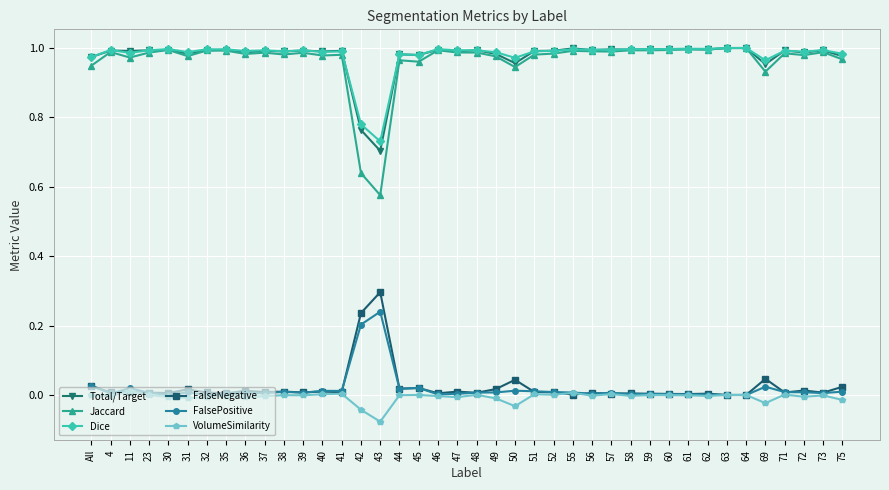

Which series has the widest spread of values?

Jaccard